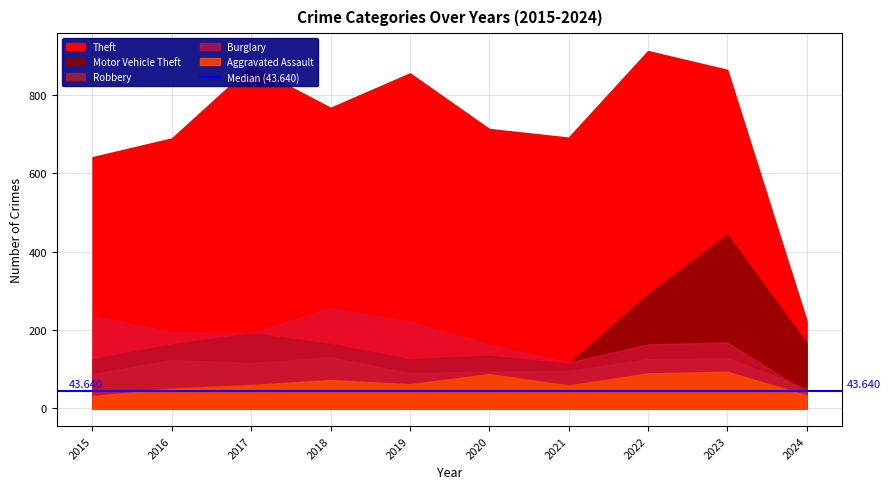

Where is the first local maximum for Aggravated Assault?

2018